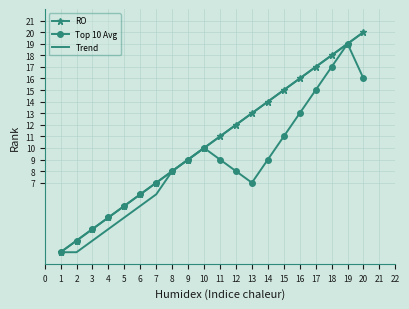

Which label corresponds to the largest value in the chart?

20